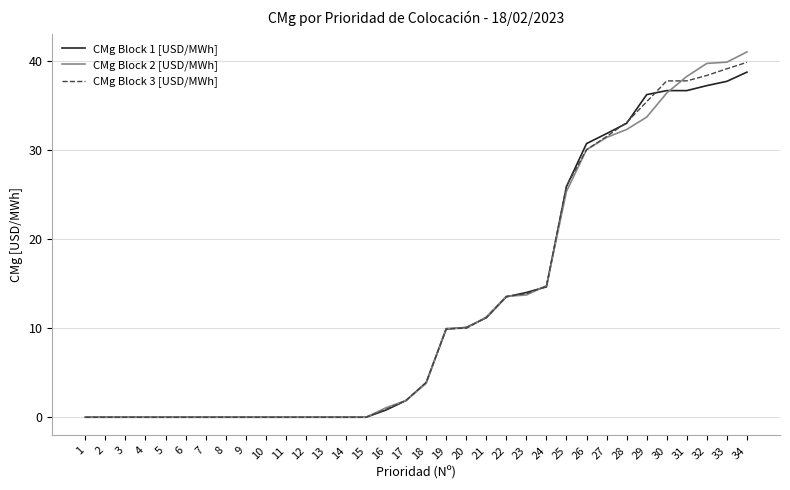

Is it true that CMg Block 3 [USD/MWh] equals 10.0 at 20?

True